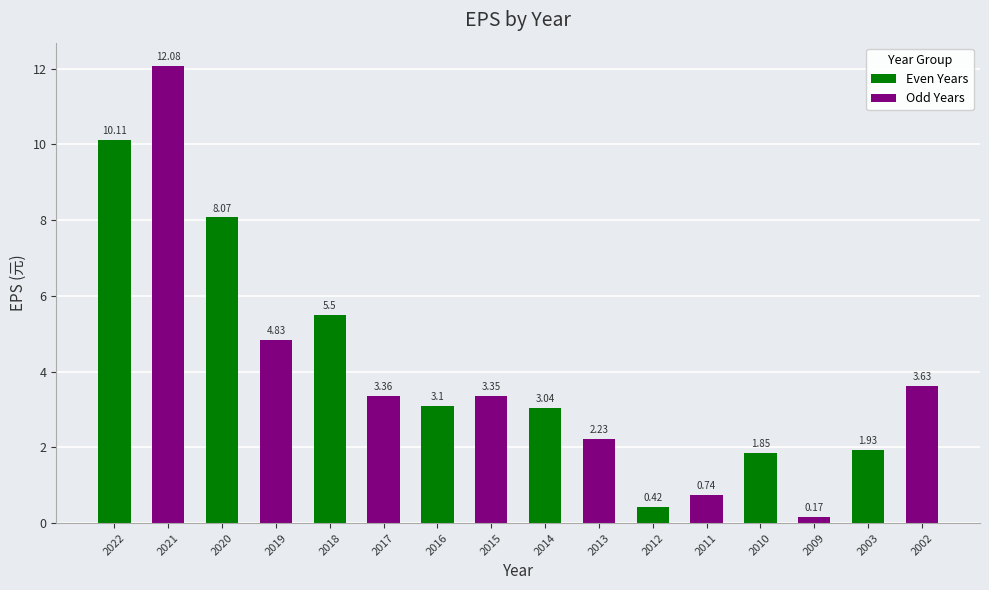

What is the change in value from 2016 to 2011?

-2.4